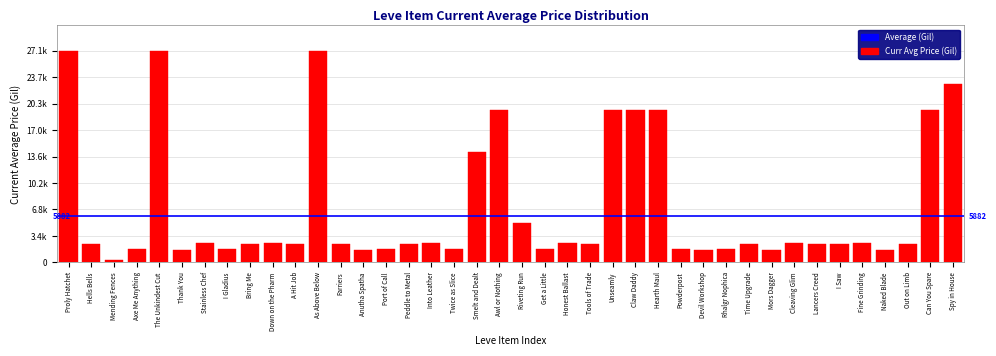

Are the bars horizontal?

No